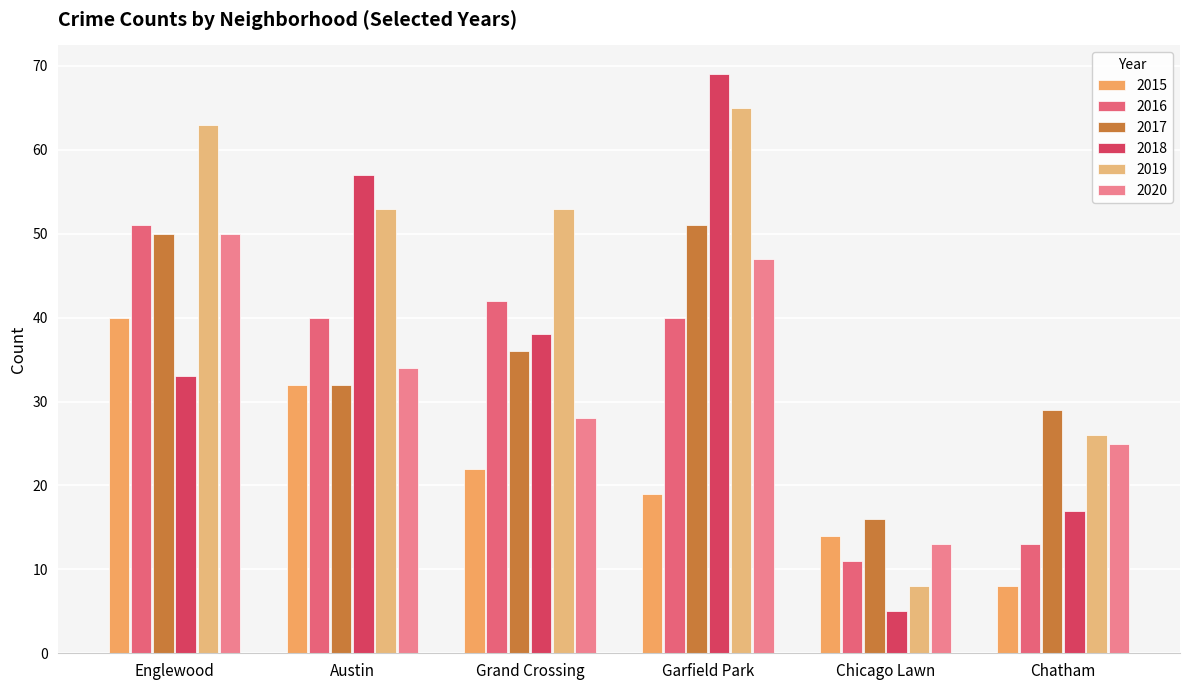

What value does the 2018 series have at Garfield Park?

69